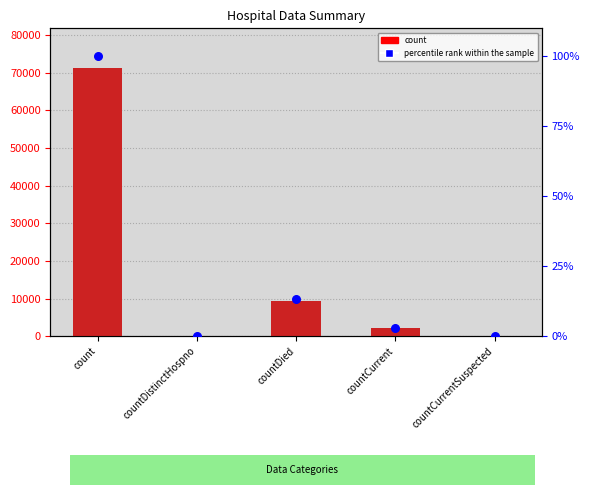

Is the value of count at countDistinctHospno greater than the value of percentile rank within the sample at count?

No